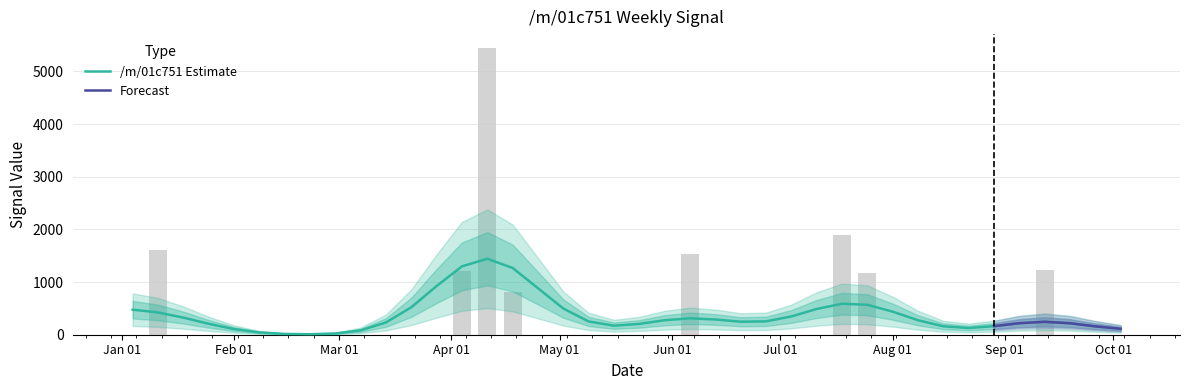

What is the sum of all values?

14895.1